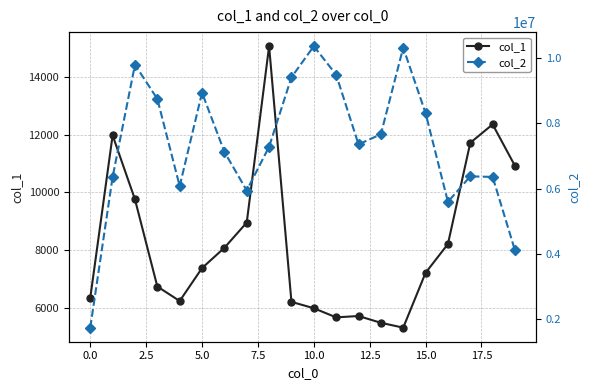

Rank the series by their average value, from lowest to highest.

col_1, col_2